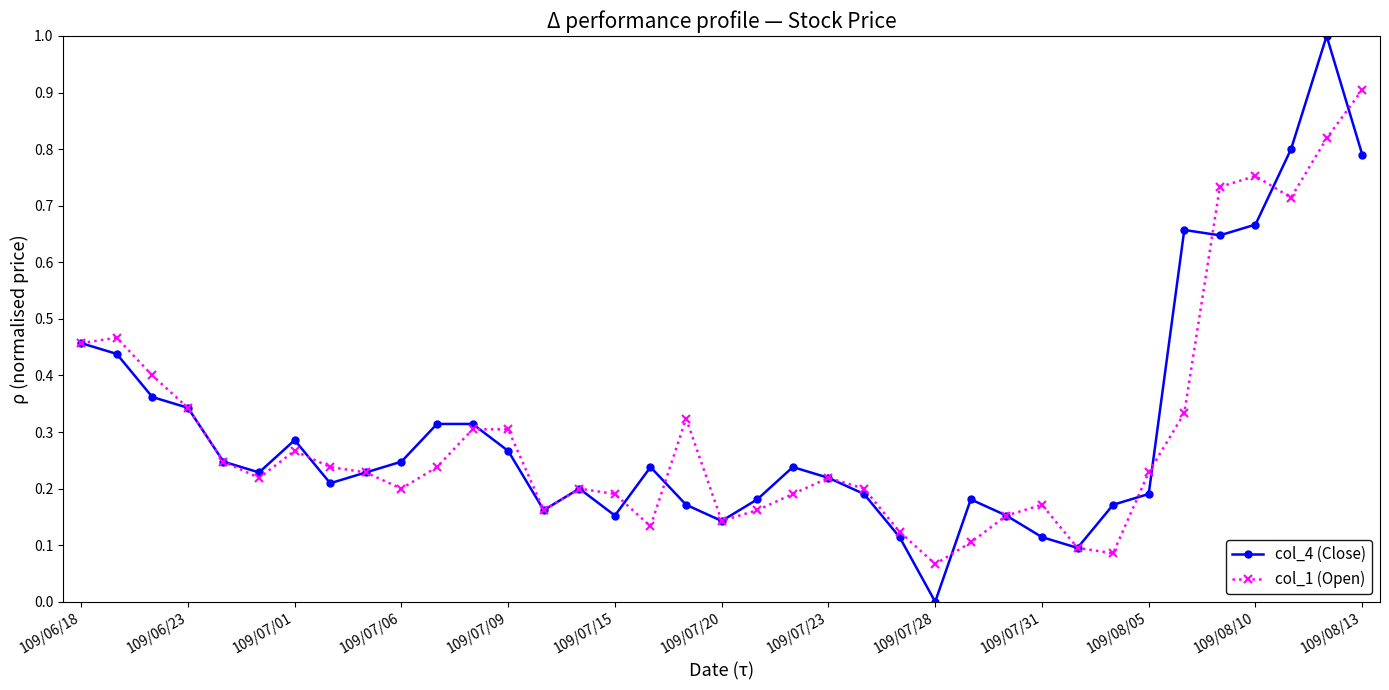

What is the maximum value shown in the chart?

1.0